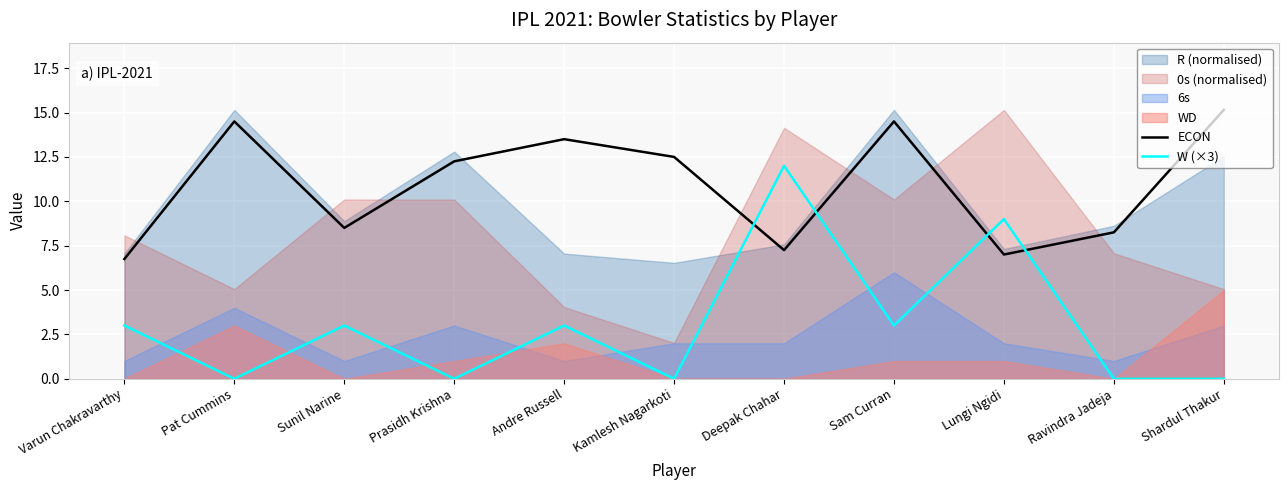

The value of W (×3) at Sunil Narine is 1.8. True or false?

False